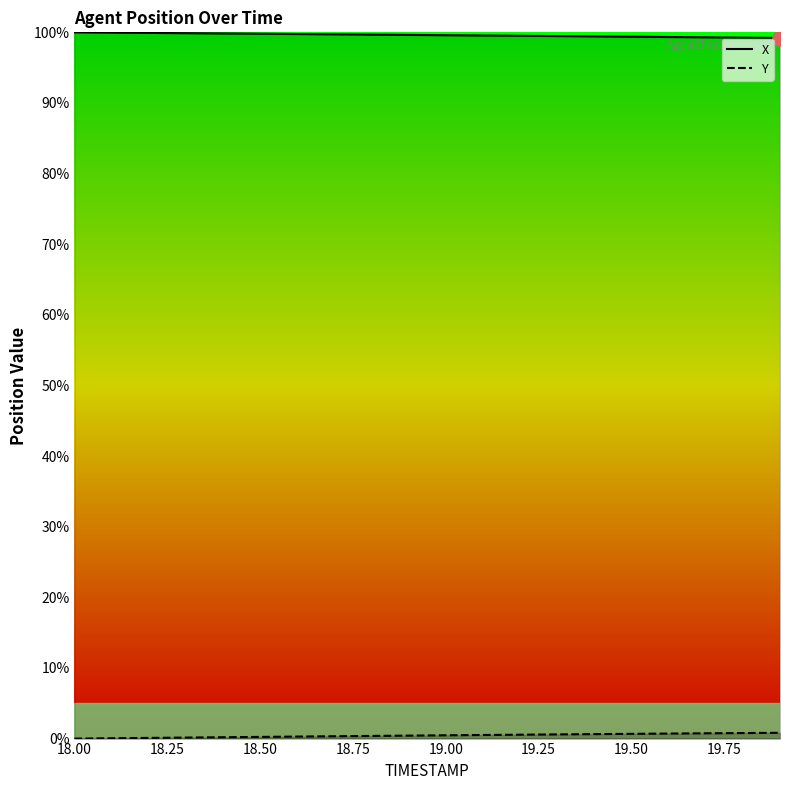

At how many categories does at least one series exceed 95?

20